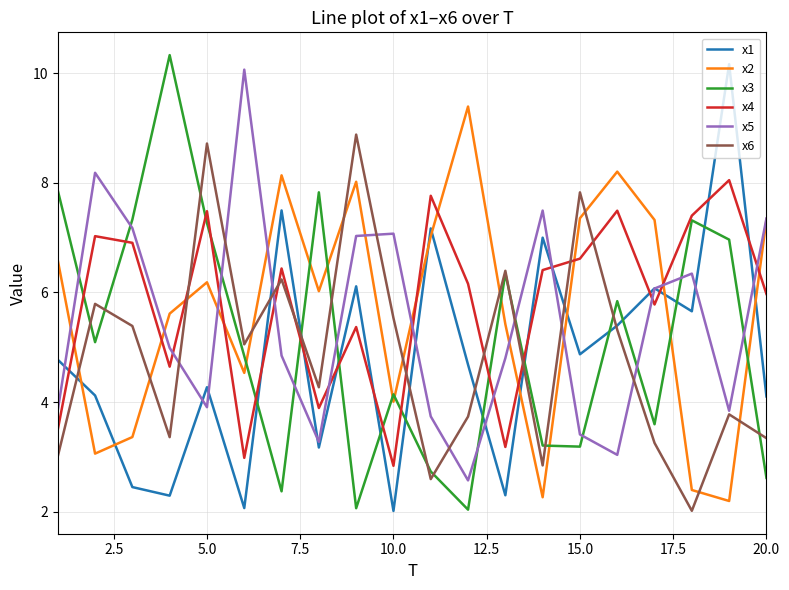

After their last crossing, which series has the higher values: x2 or x4?

x2